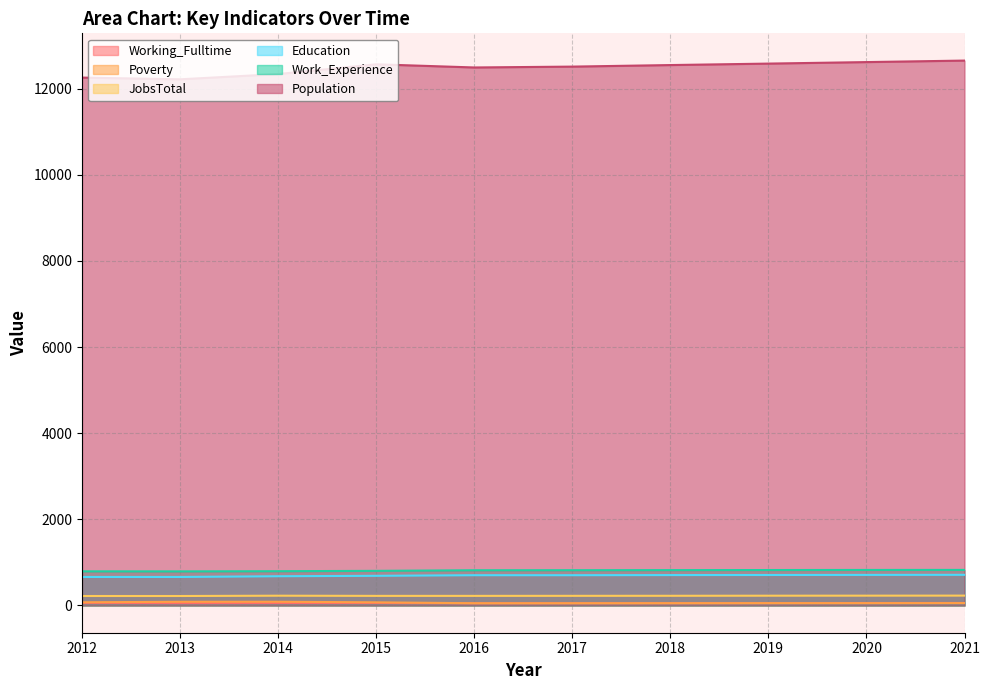

How many data points in JobsTotal are above 225?

4